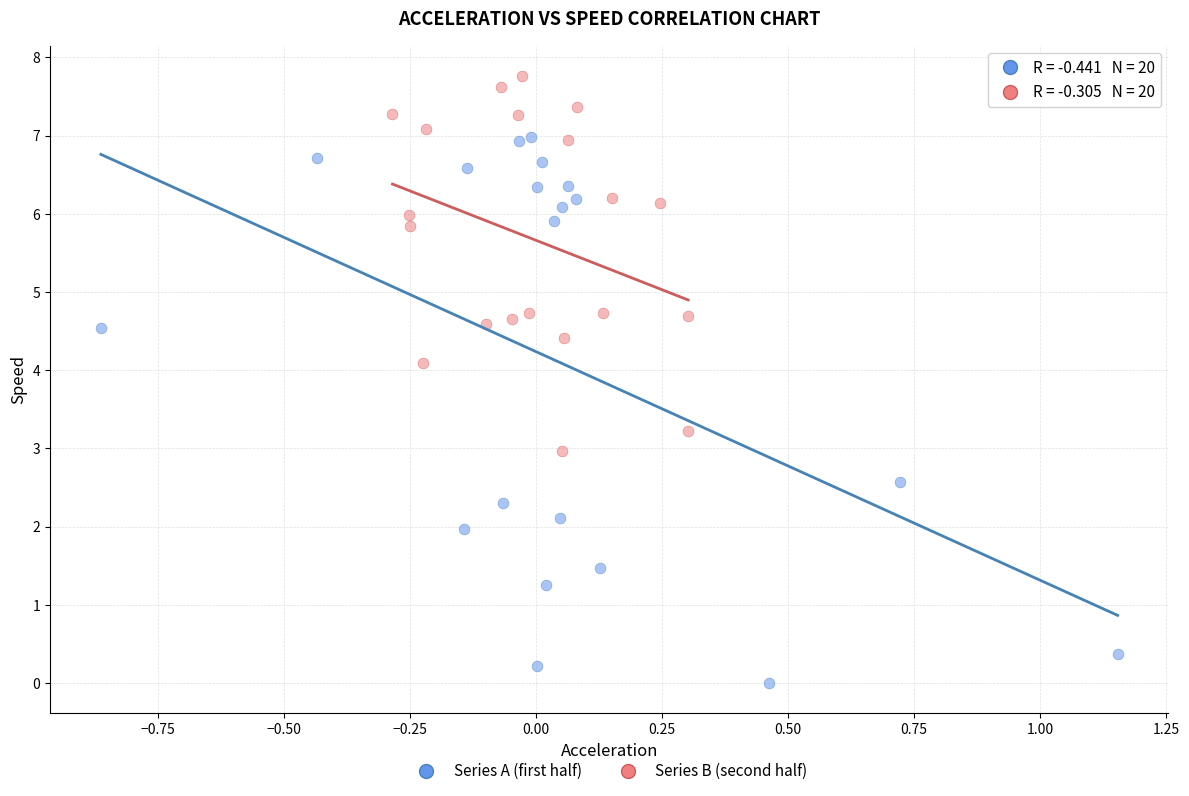

What are all the series names shown in the legend?

Series A (first half), Series B (second half)